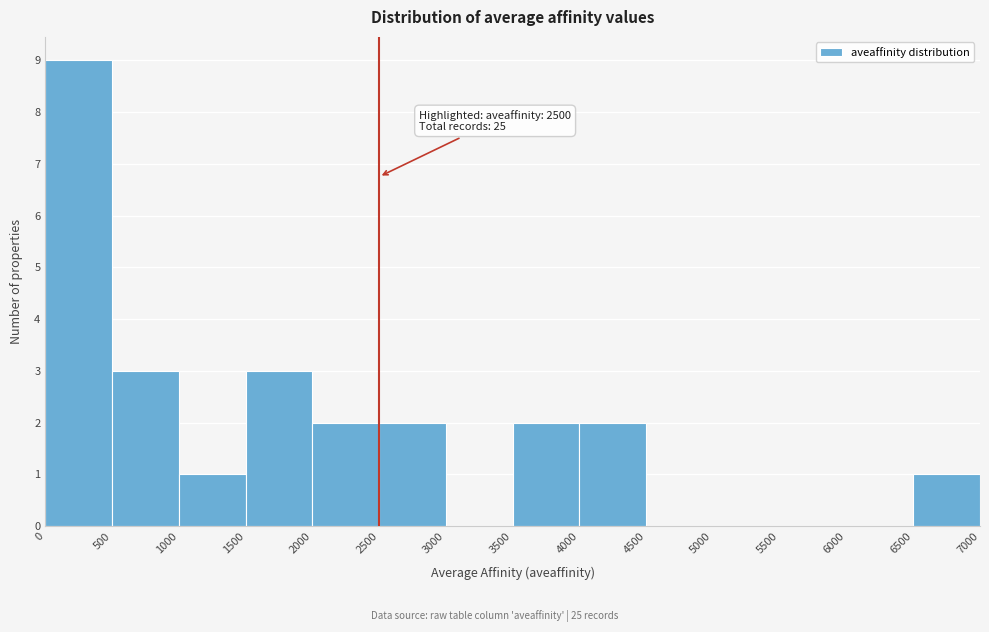

Which range on the x-axis has the tallest bar?

0 to 500